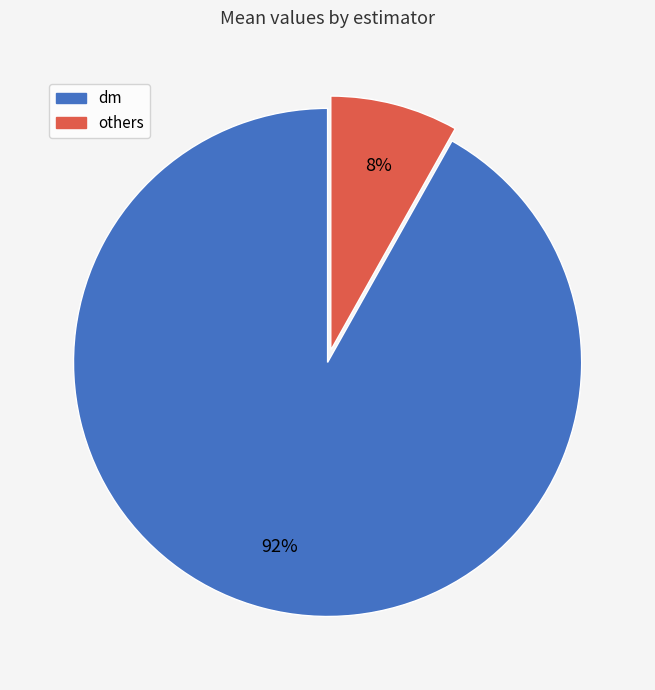

To the nearest percent, what is the average slice percentage?

50%